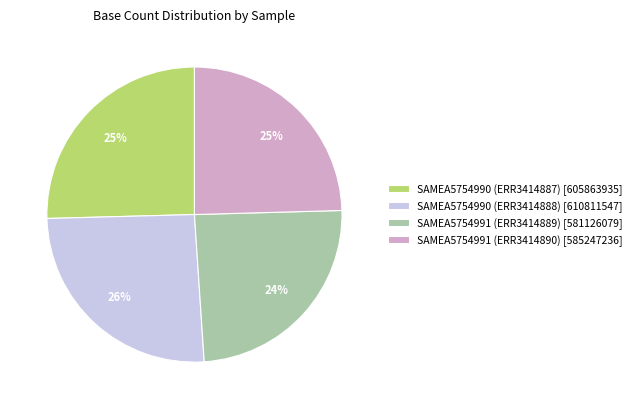

To the nearest percent, what is the average slice percentage?

25%